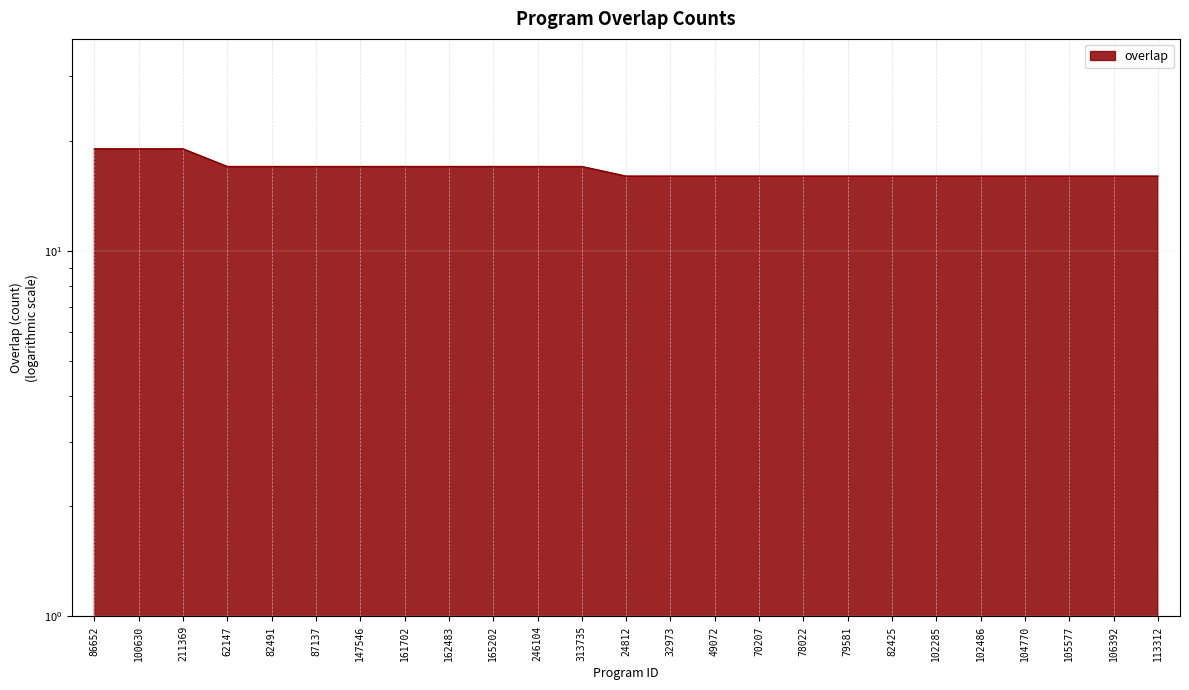

Rank the categories by value from lowest to highest.

24812, 32973, 49072, 70207, 78022, 79581, 82425, 102285, 102486, 104770, 105577, 106392, 113312, 62147, 82491, 87137, 147546, 161702, 162483, 165202, 246104, 313735, 86652, 100630, 211369